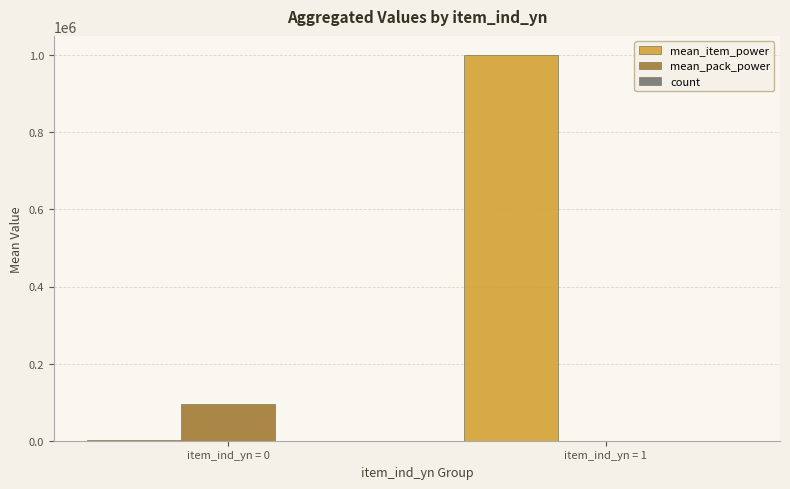

What is the greatest value displayed?

1000000.0